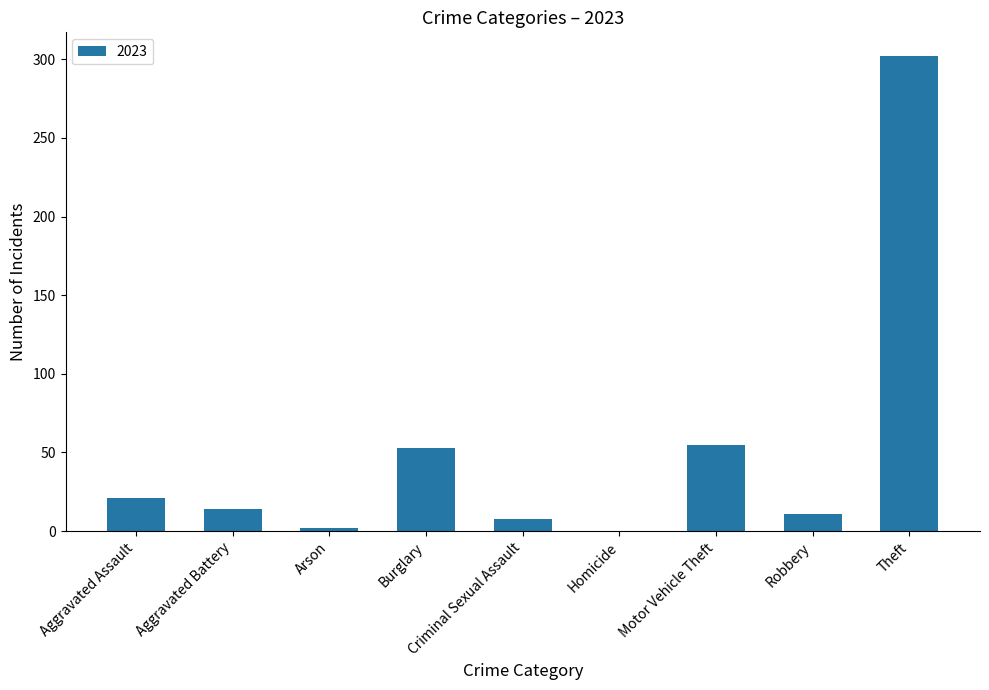

True or false: the data shows -93 at Homicide.

False